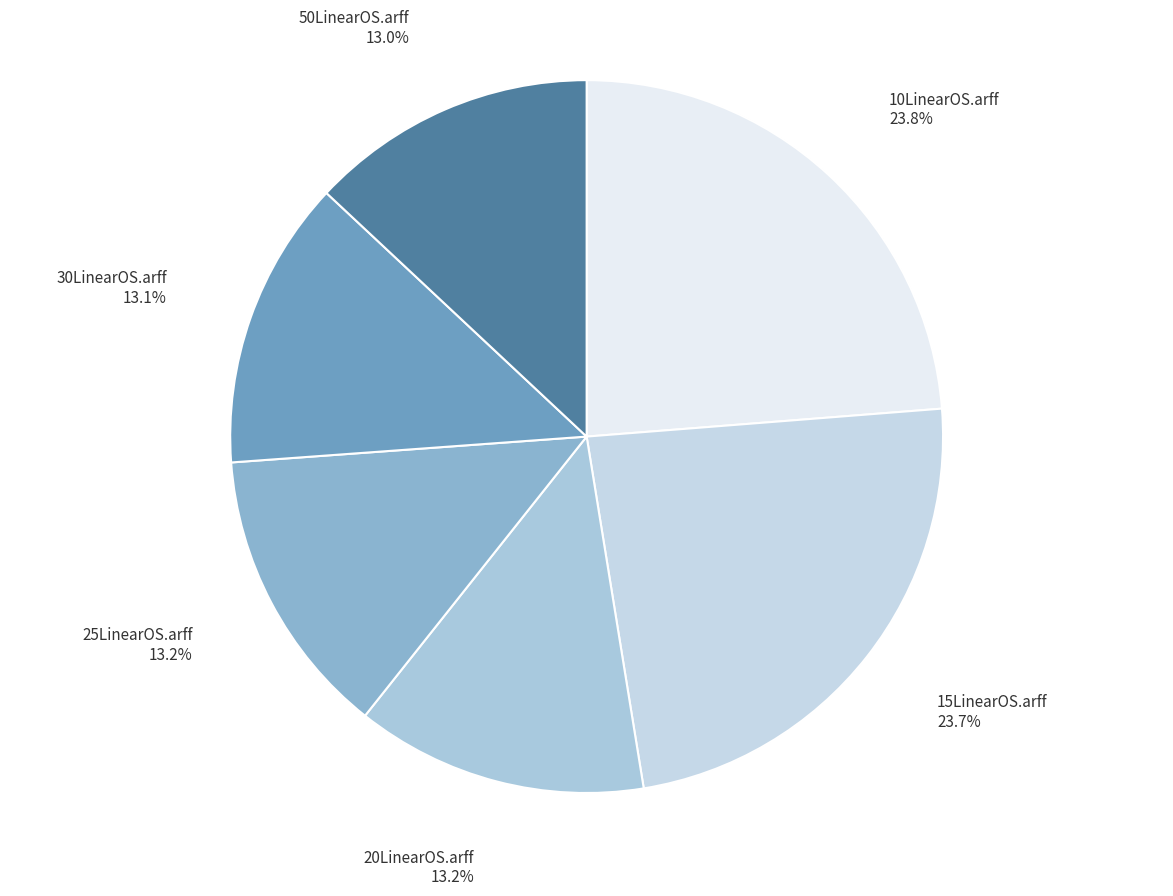

Approximately how many times larger is the value at 30LinearOS.arff compared to 20LinearOS.arff?

1.0